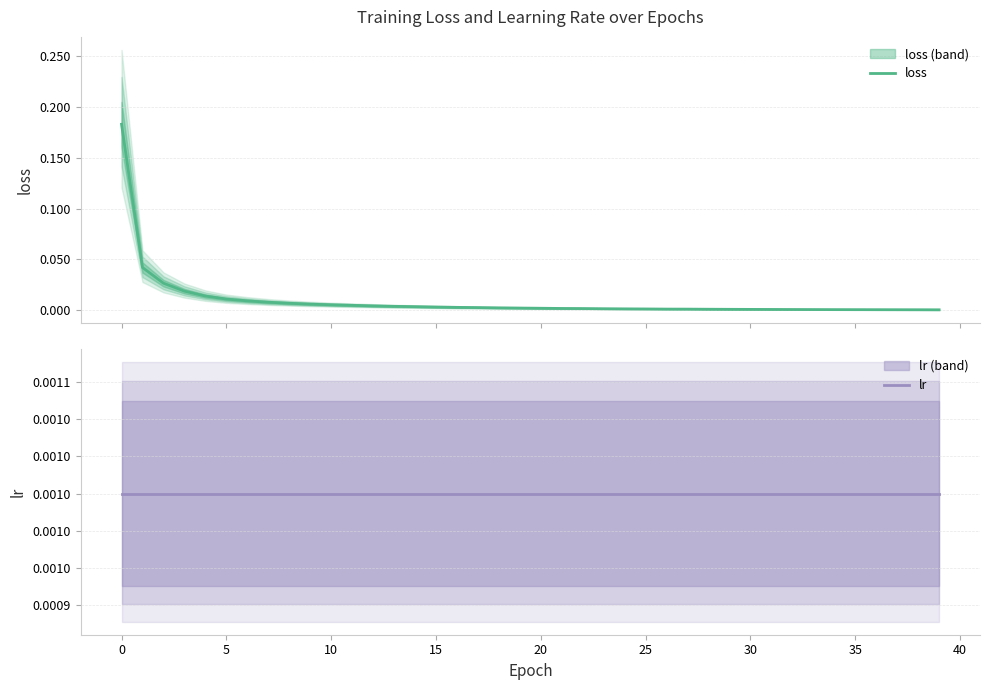

Which series has the widest spread of values?

loss